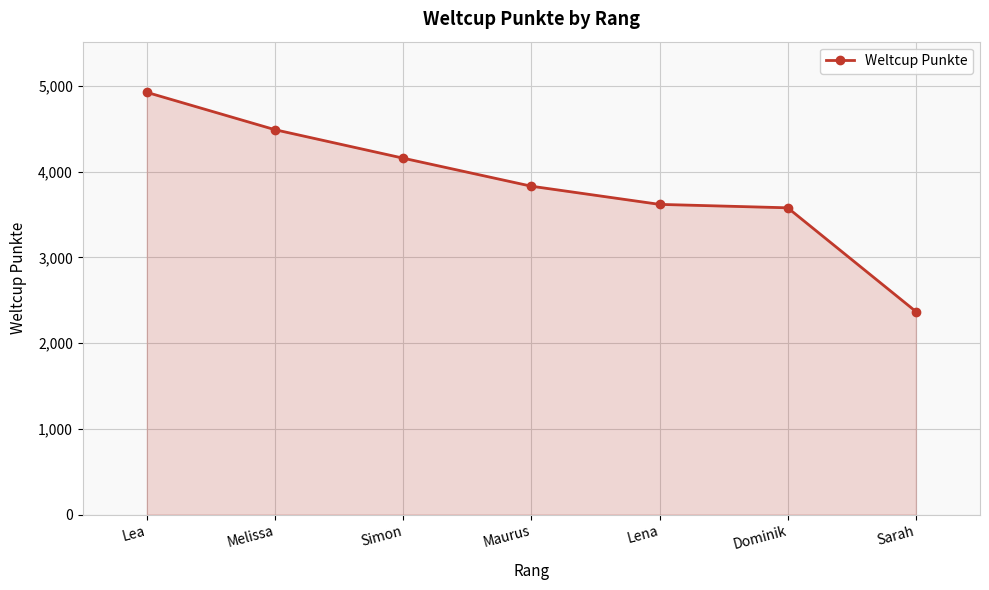

What is the difference between the maximum and second lowest values?

1347